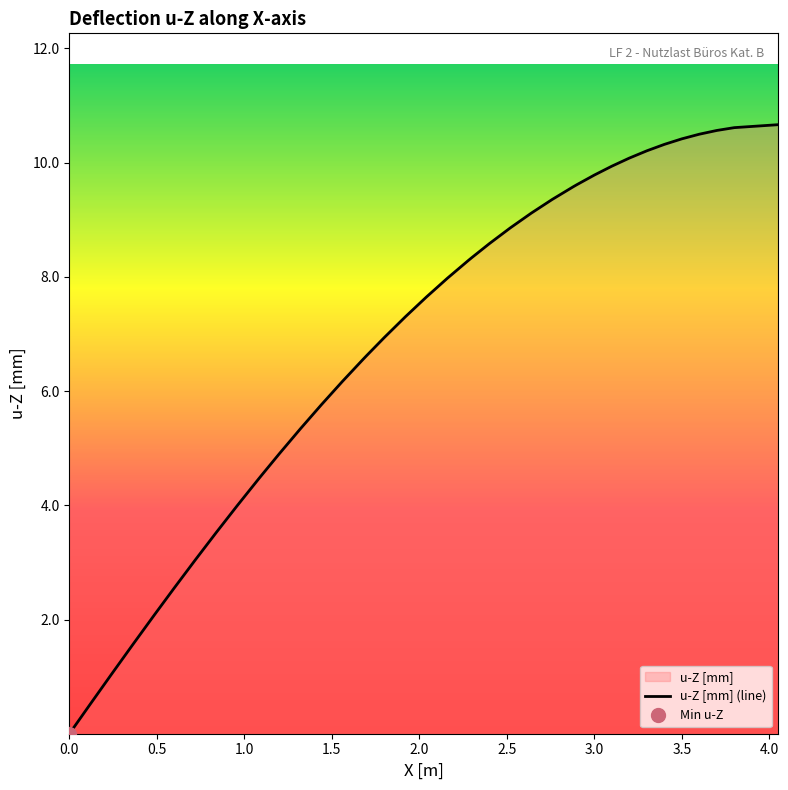

What is the change in value from 1.0 to 26?

+8.1